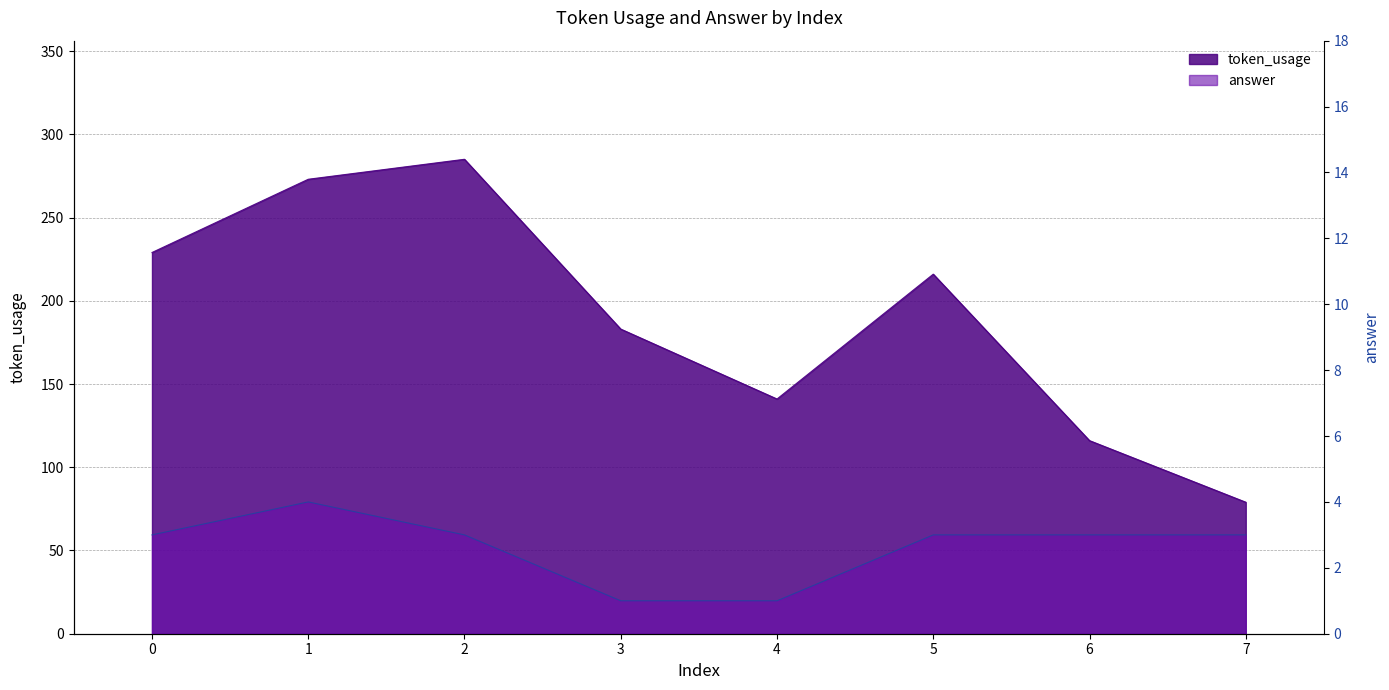

Reading right to left, extract all data points from this chart.

token_usage: 79	116	216	141	183	285	273	229
answer: 3	3	3	1	1	3	4	3